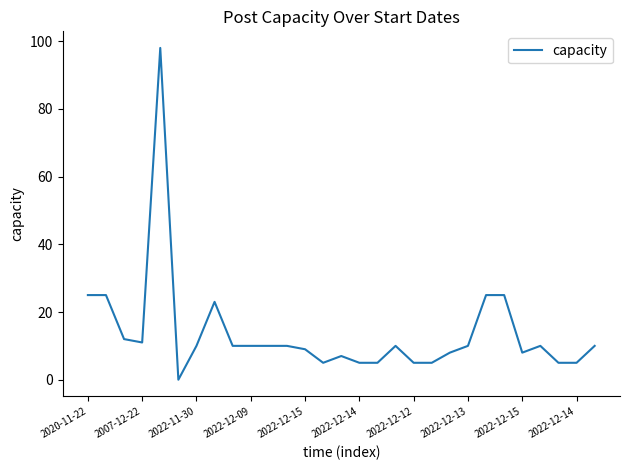

What is the greatest value displayed?

98